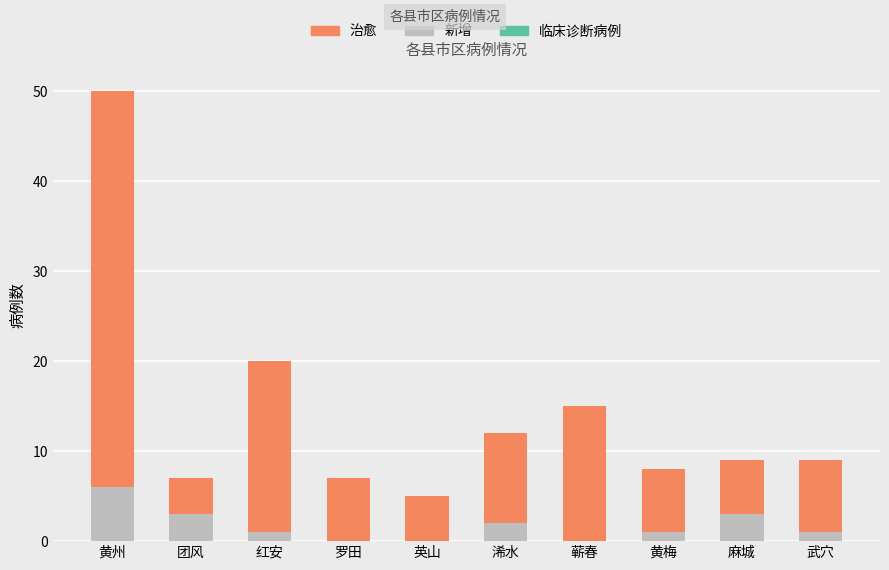

What is the sum of all 新增 values?

17